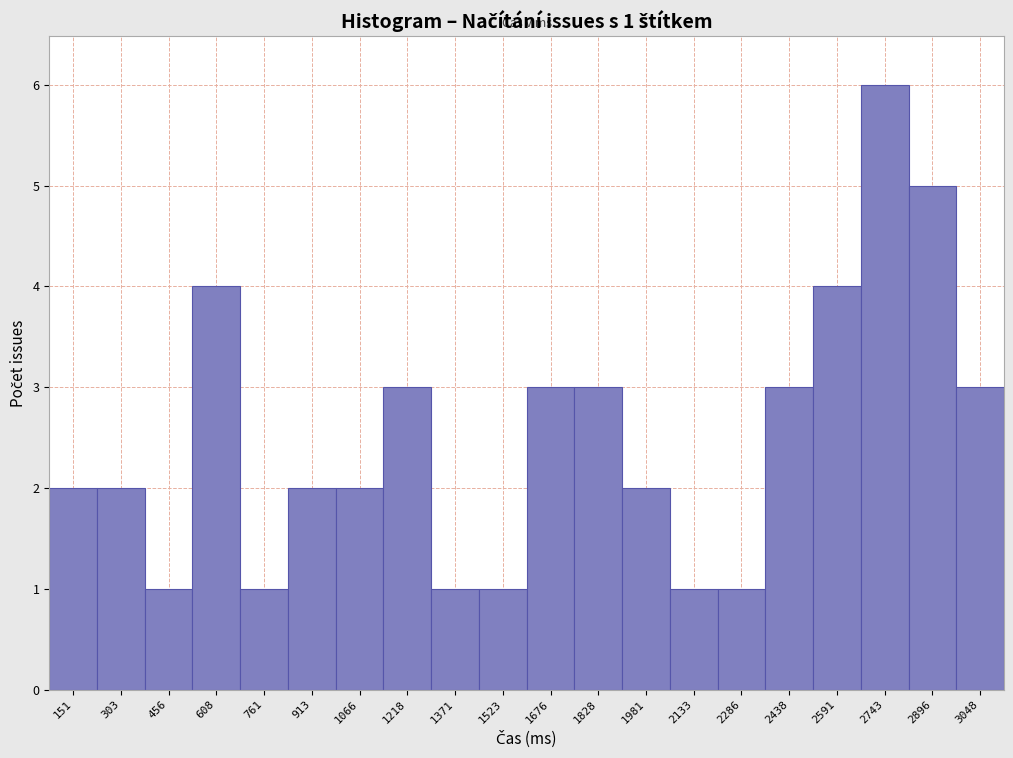

Reading left to right, what are all the values shown in this chart?

2	2	1	4	1	2	2	3	1	1	3	3	2	1	1	3	4	6	5	3